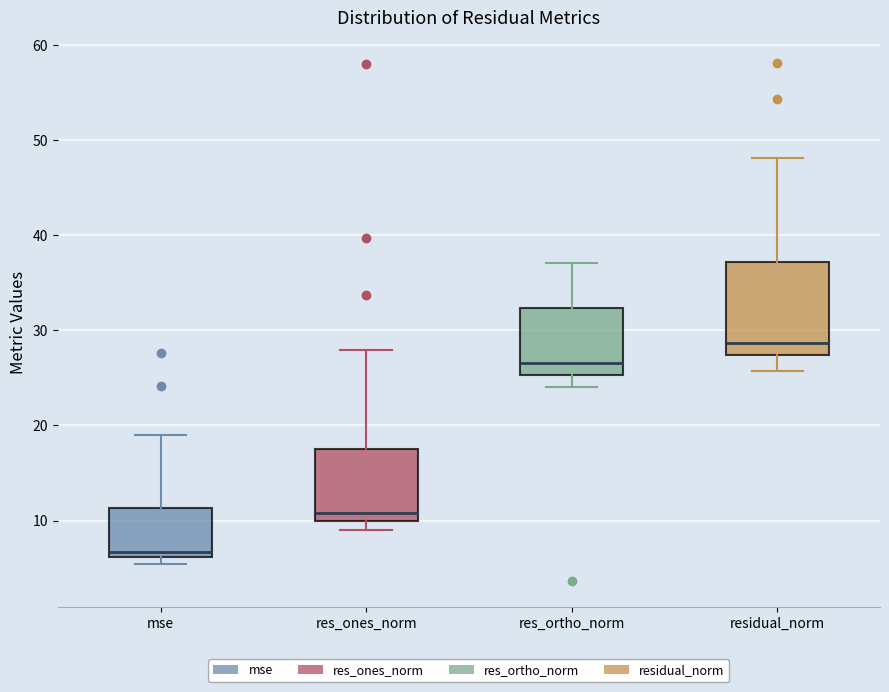

Which box's median line is the highest?

residual_norm